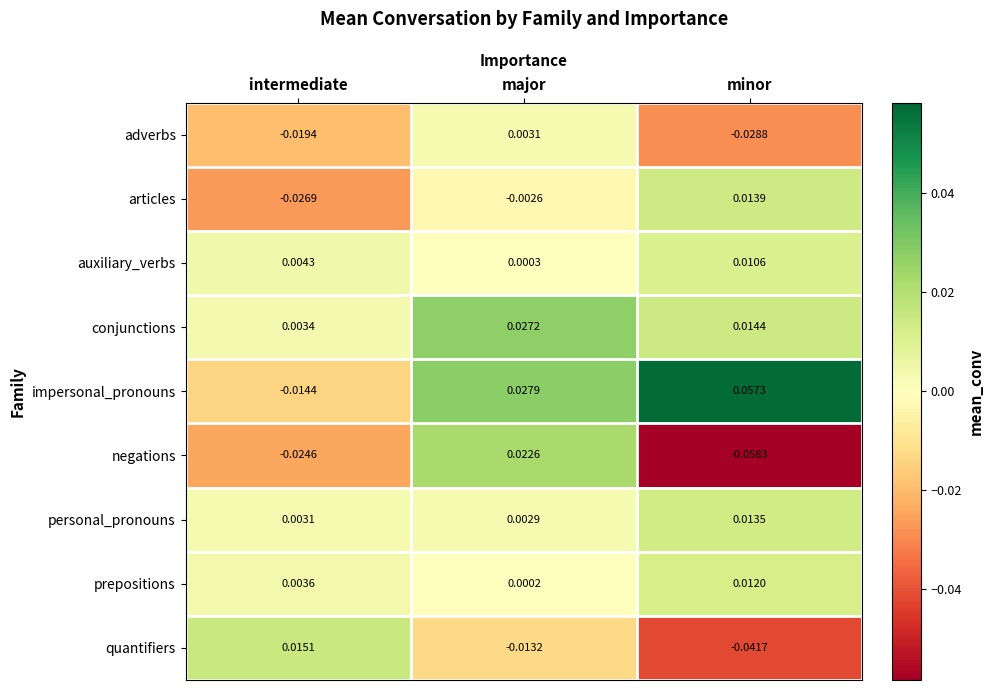

At minor, list the series in order from smallest to largest.

negations, quantifiers, adverbs, auxiliary_verbs, prepositions, personal_pronouns, articles, conjunctions, impersonal_pronouns